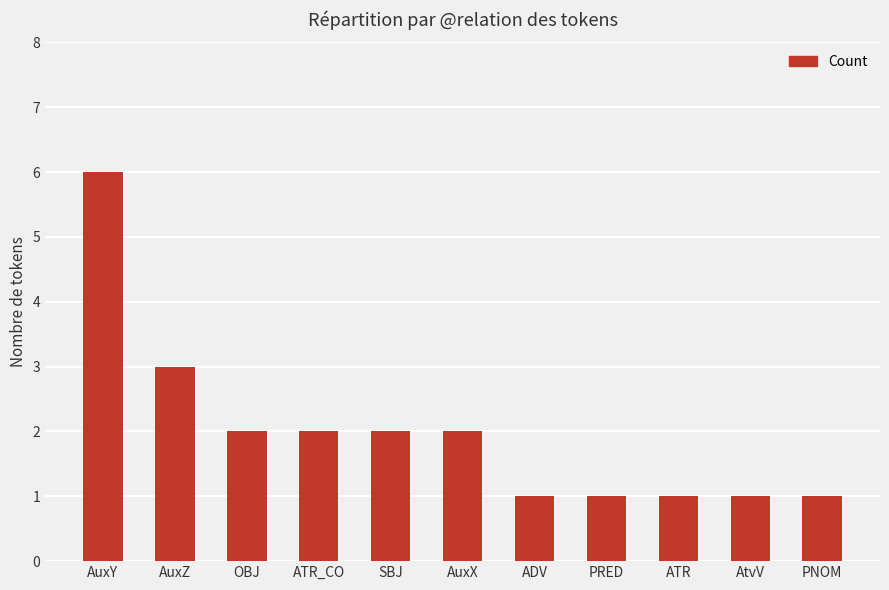

What is the average value?

2